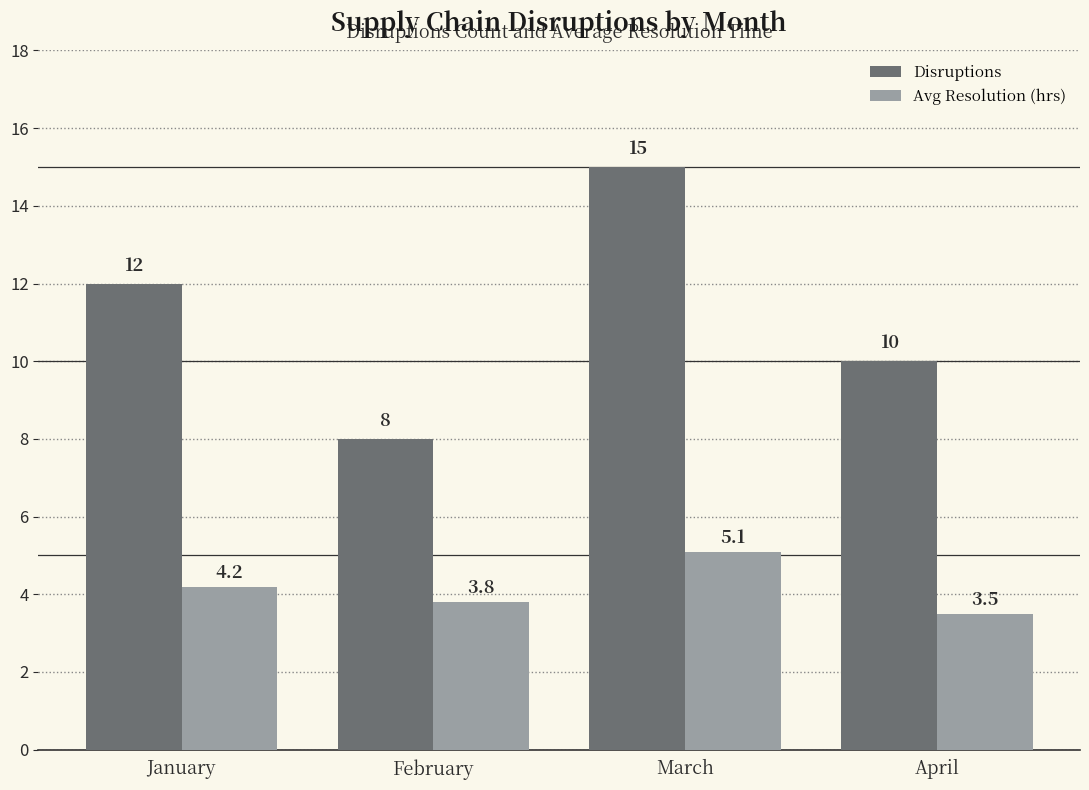

Which series has the largest total across all categories?

Disruptions